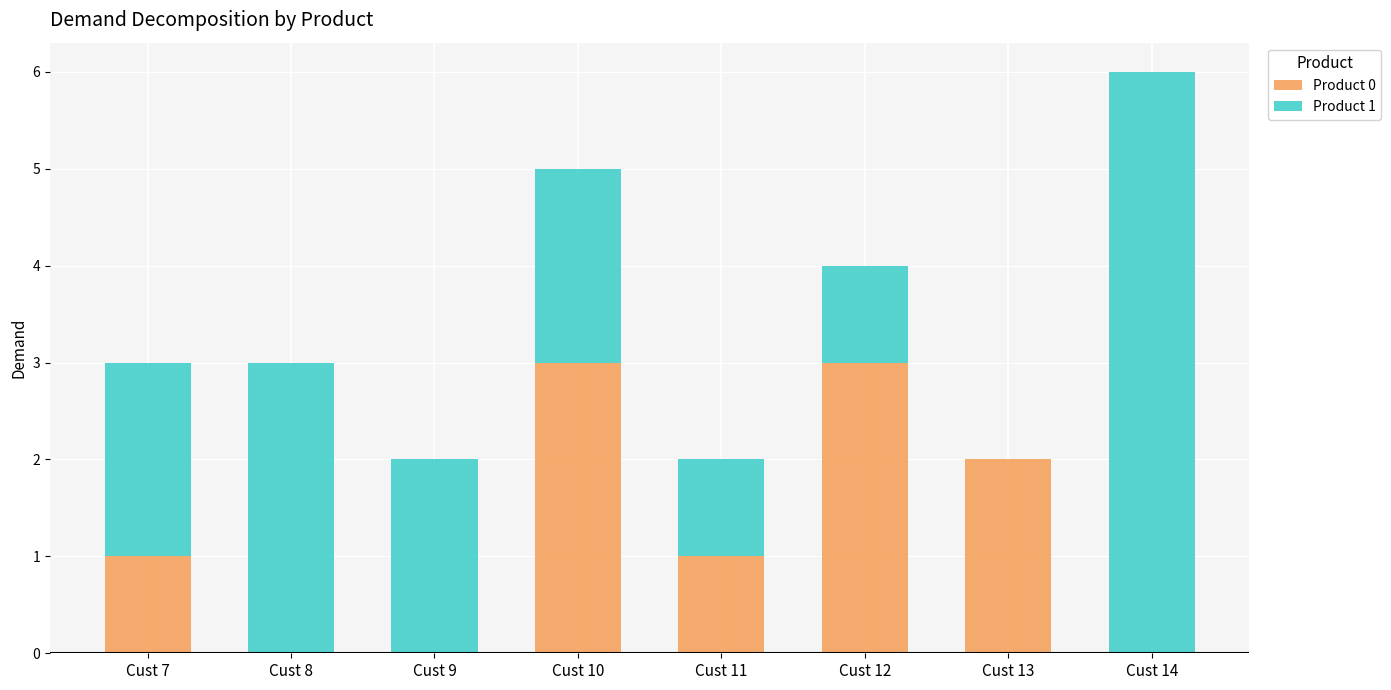

What is the total value across all series at Cust 12?

4